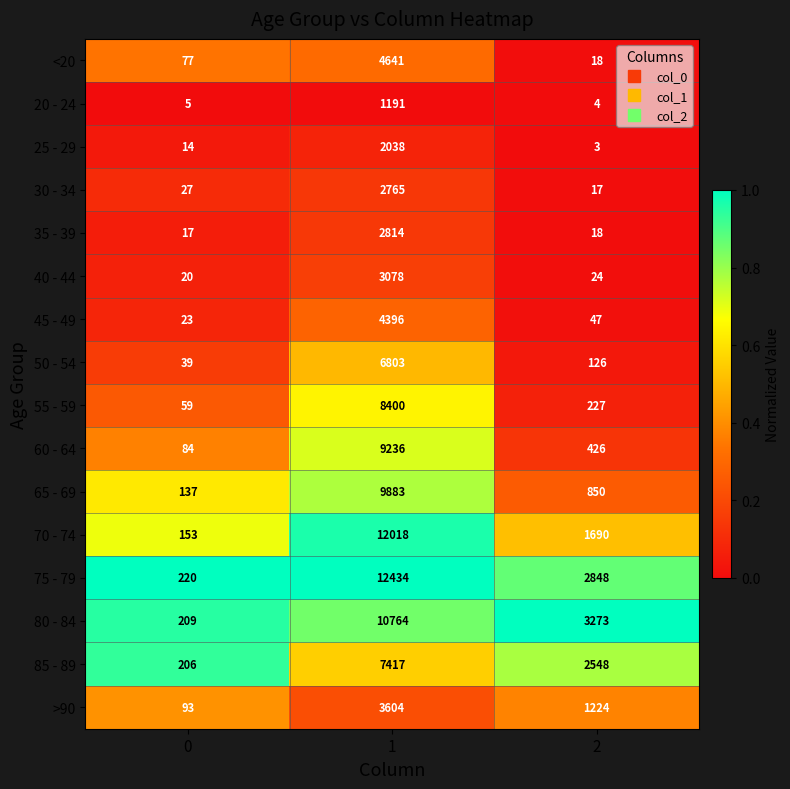

How many >90 values are between 93 and 3604?

3